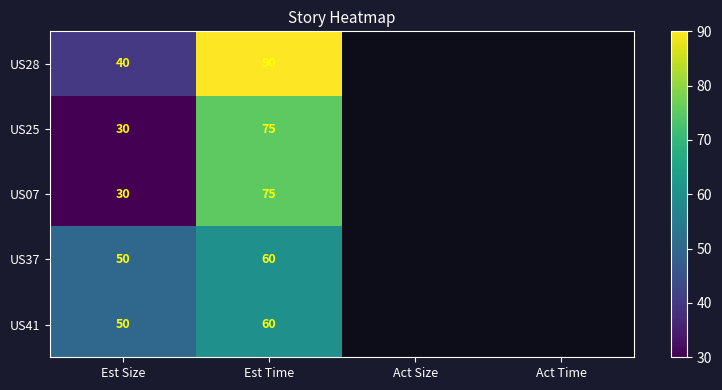

Is it true that US37 equals 18 at Est Size?

False